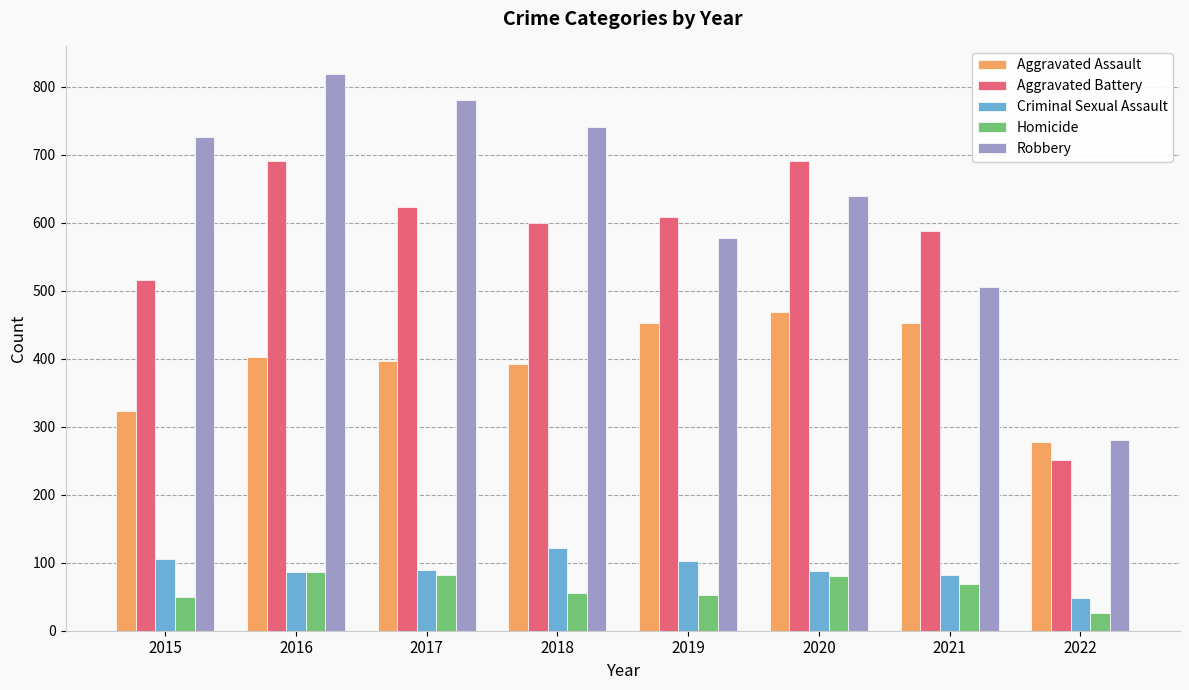

True or false: Homicide has a value of 87 at 2016.

True